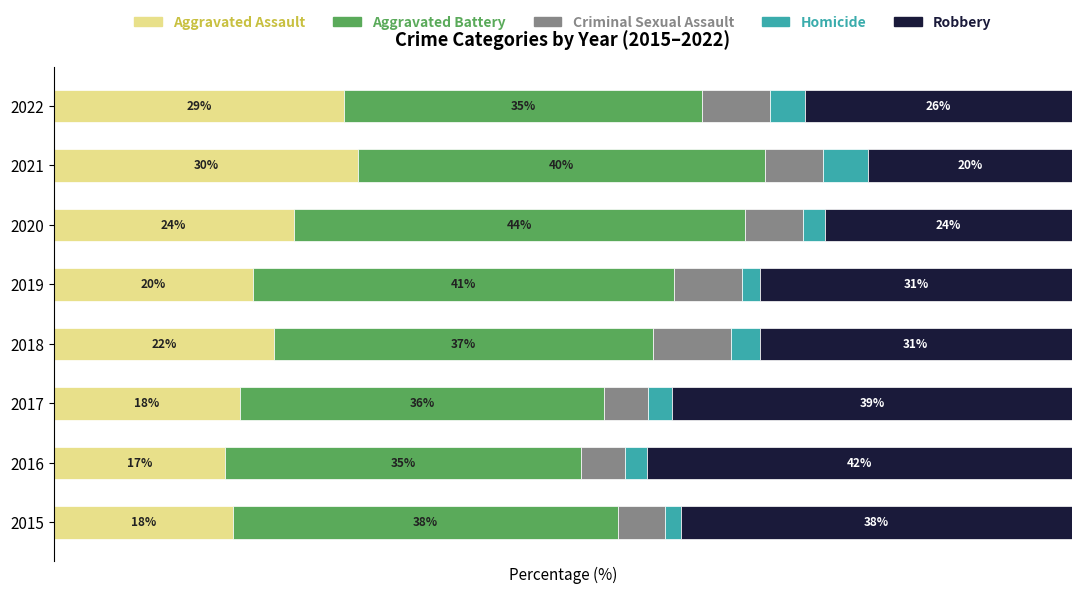

What are all the series names shown in the legend?

Aggravated Assault, Aggravated Battery, Criminal Sexual Assault, Homicide, Robbery